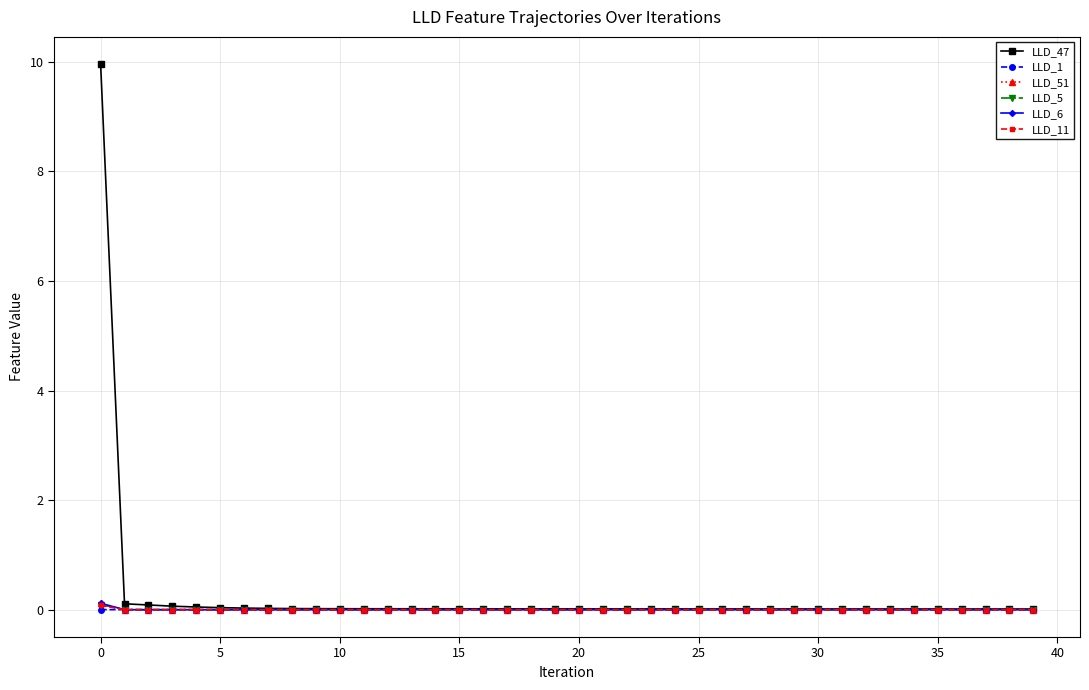

Which series has the largest range (max minus min)?

LLD_47